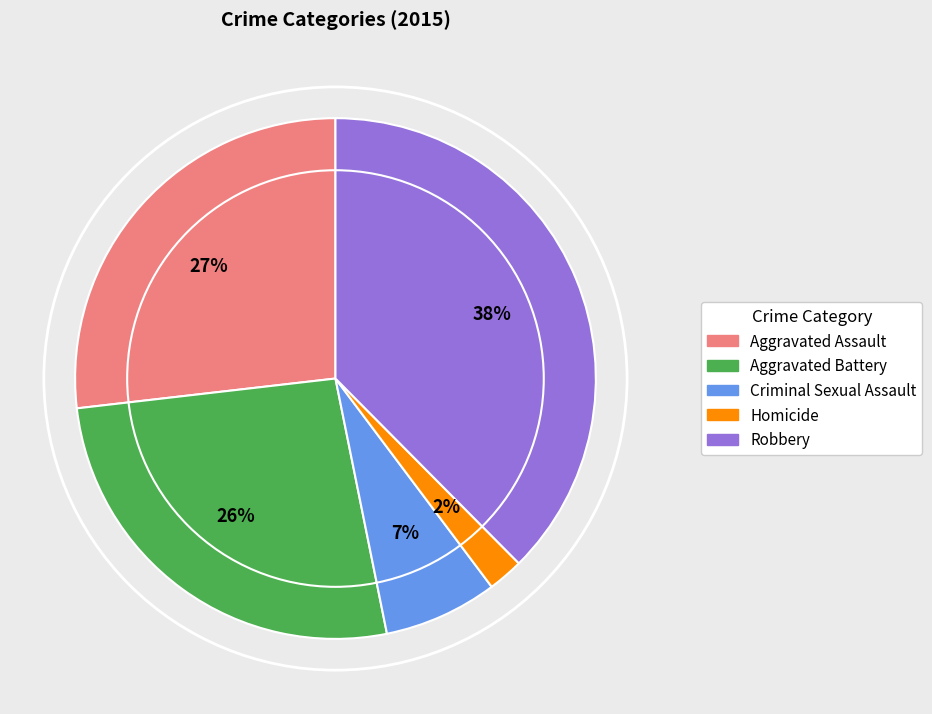

Which slice is the smallest?

Homicide